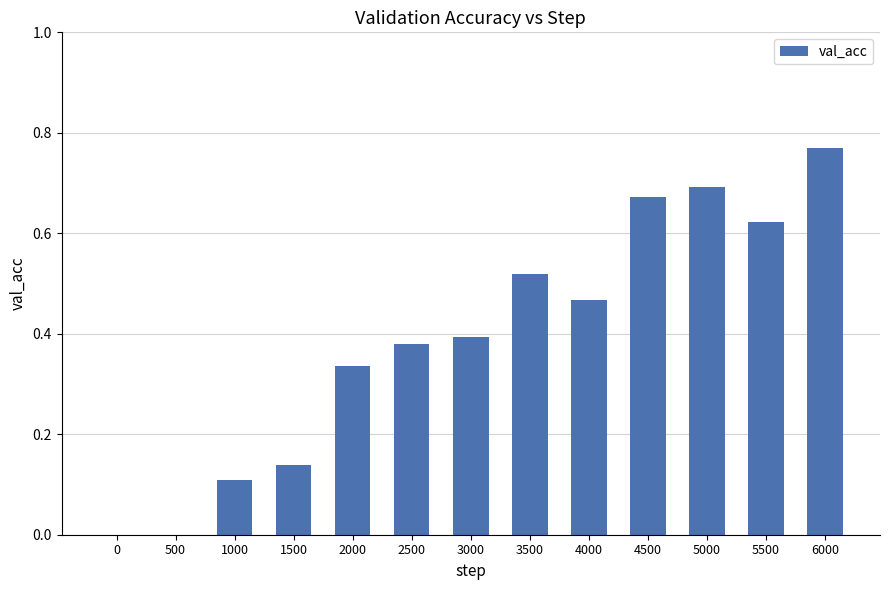

Between 1000 and 5000, which is larger?

5000